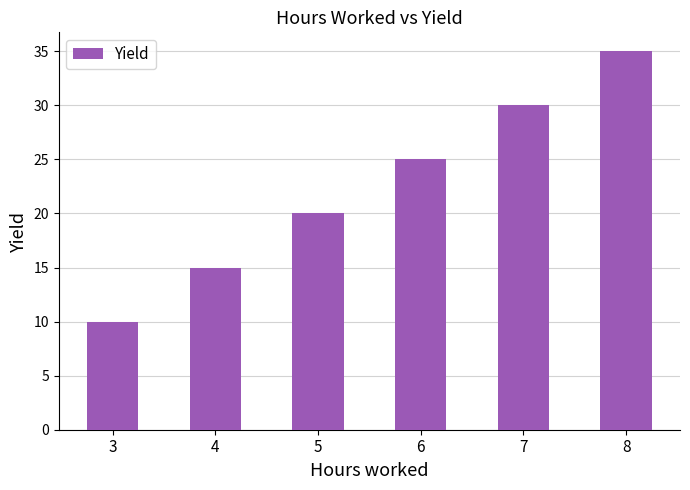

The value at 5 is 20. True or false?

True